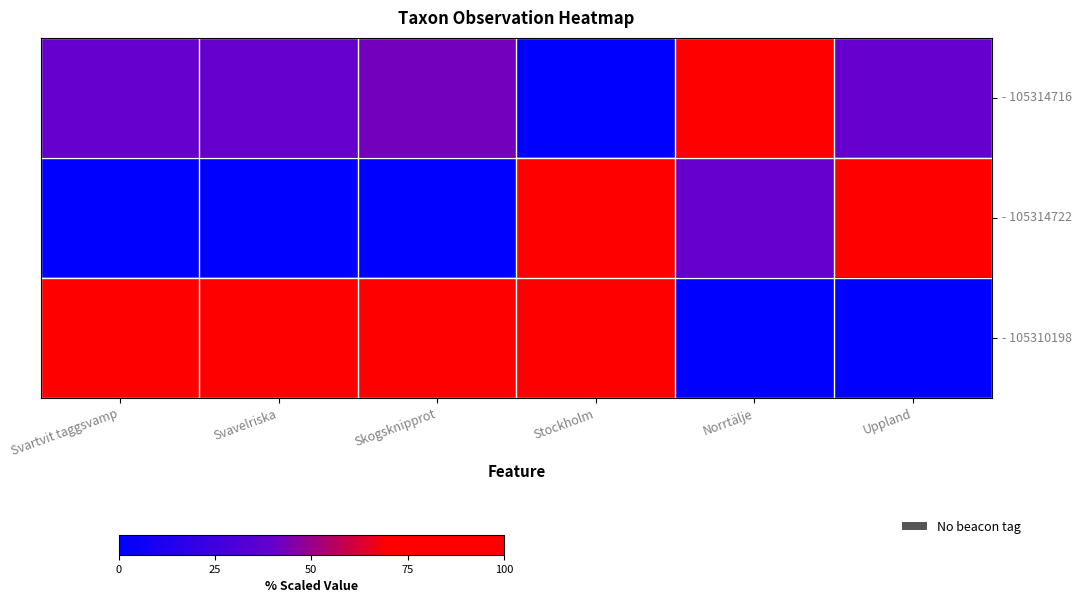

At which category is the sum across all series the highest?

Stockholm